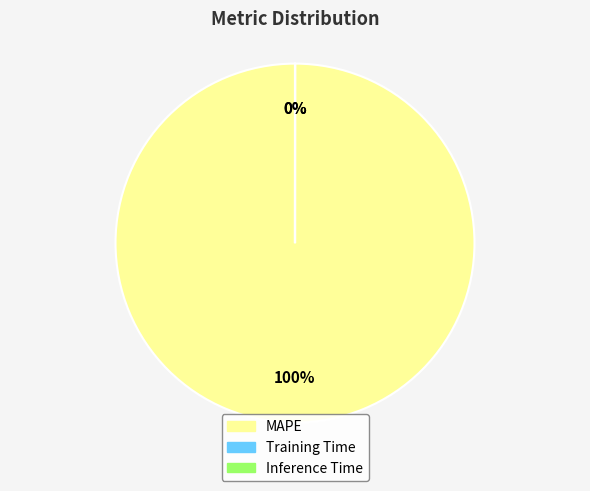

Which category has the biggest portion of the pie?

MAPE